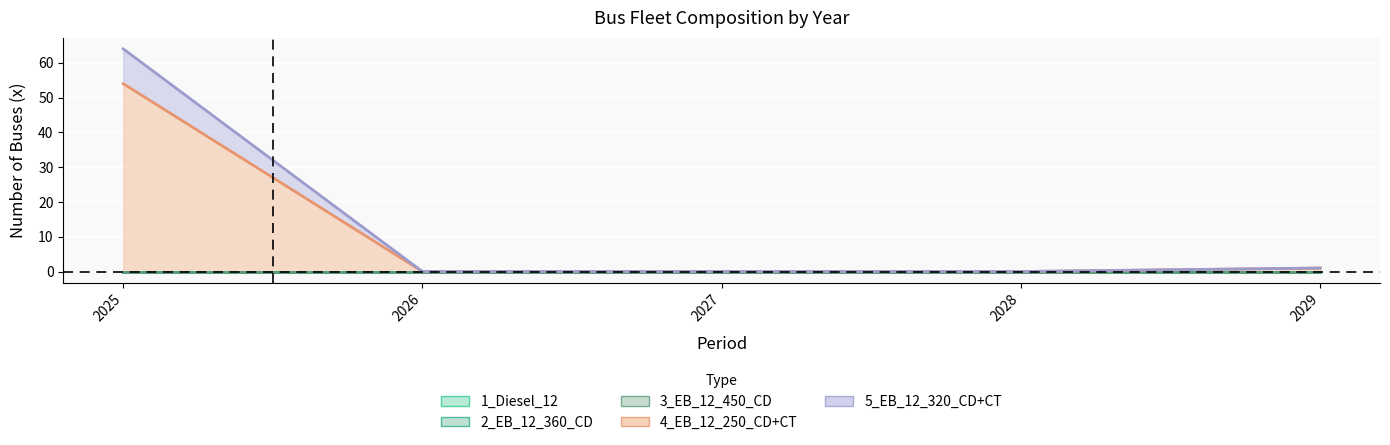

List the labels in order of 4_EB_12_250_CD+CT value, largest first.

2025, 2029, 2026, 2027, 2028